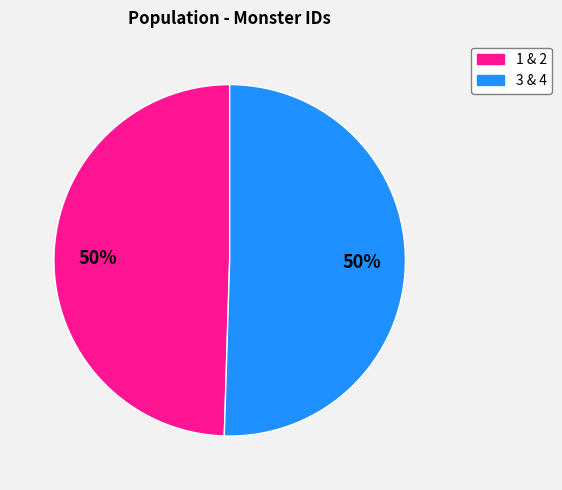

Approximately how many times larger is the value at 3 & 4 compared to 1 & 2?

1.0